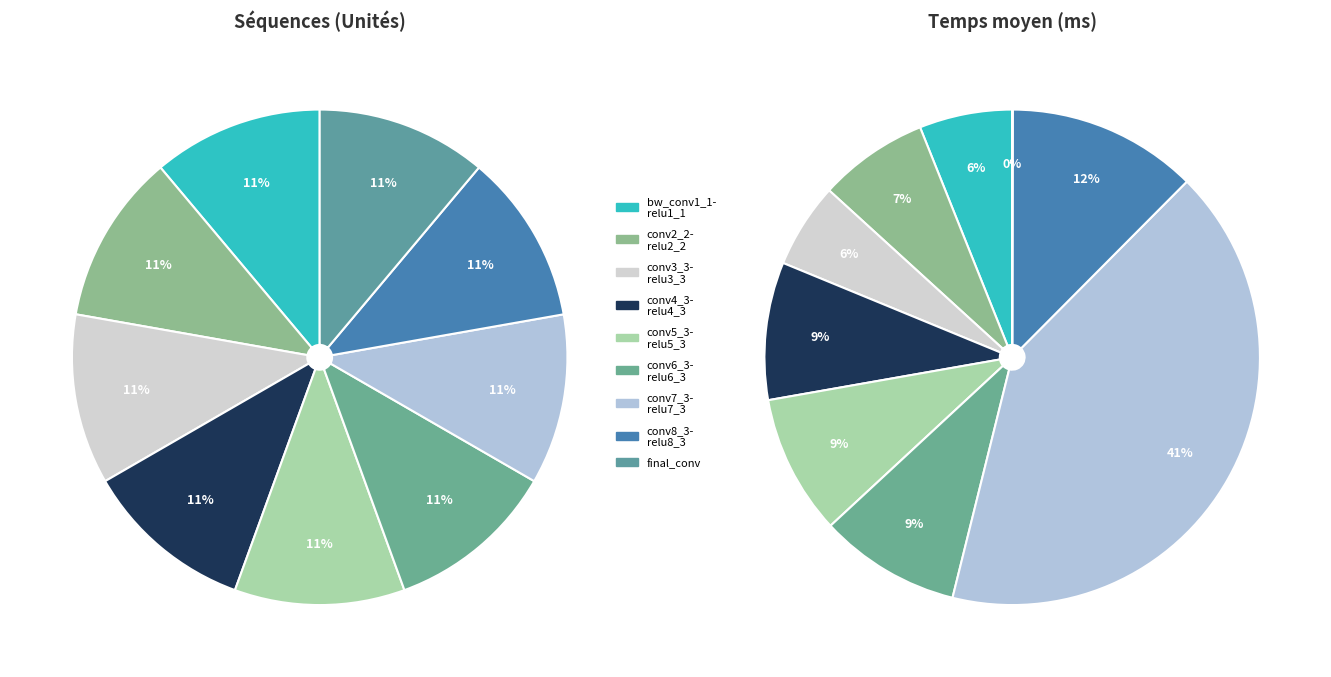

Rank the categories by value from highest to lowest.

conv7_3-relu7_3, conv8_3-relu8_3, conv6_3-relu6_3, conv5_3-relu5_3, conv4_3-relu4_3, conv2_2-relu2_2, bw_conv1_1-relu1_1, conv3_3-relu3_3, final_conv